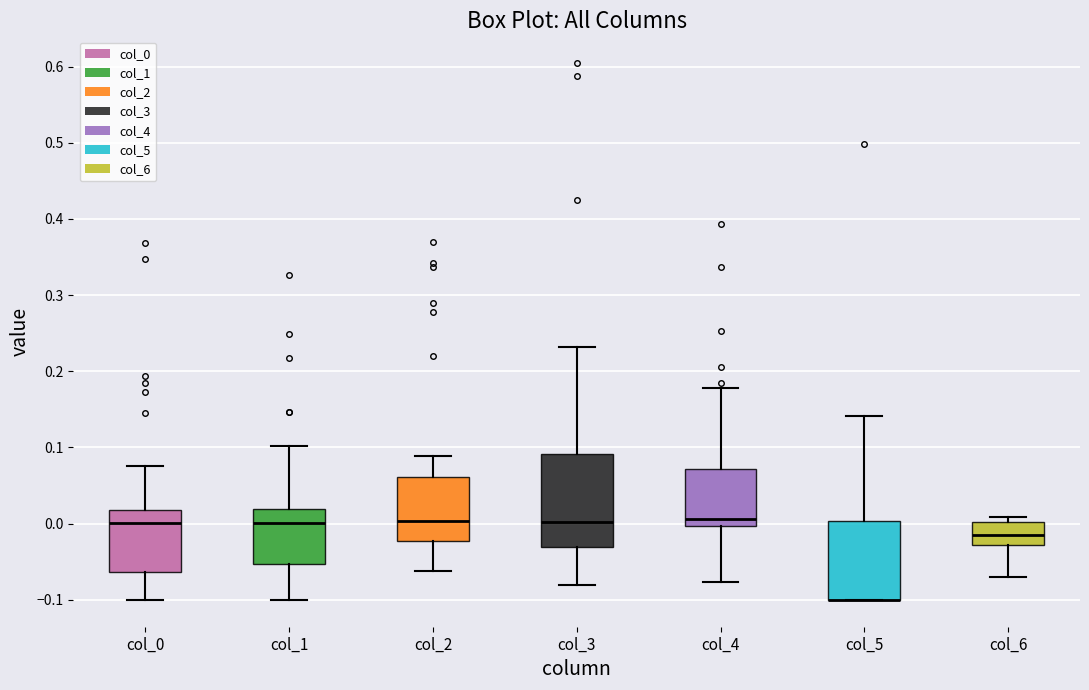

Which box is the tallest, from its lower edge to its upper edge?

col_3